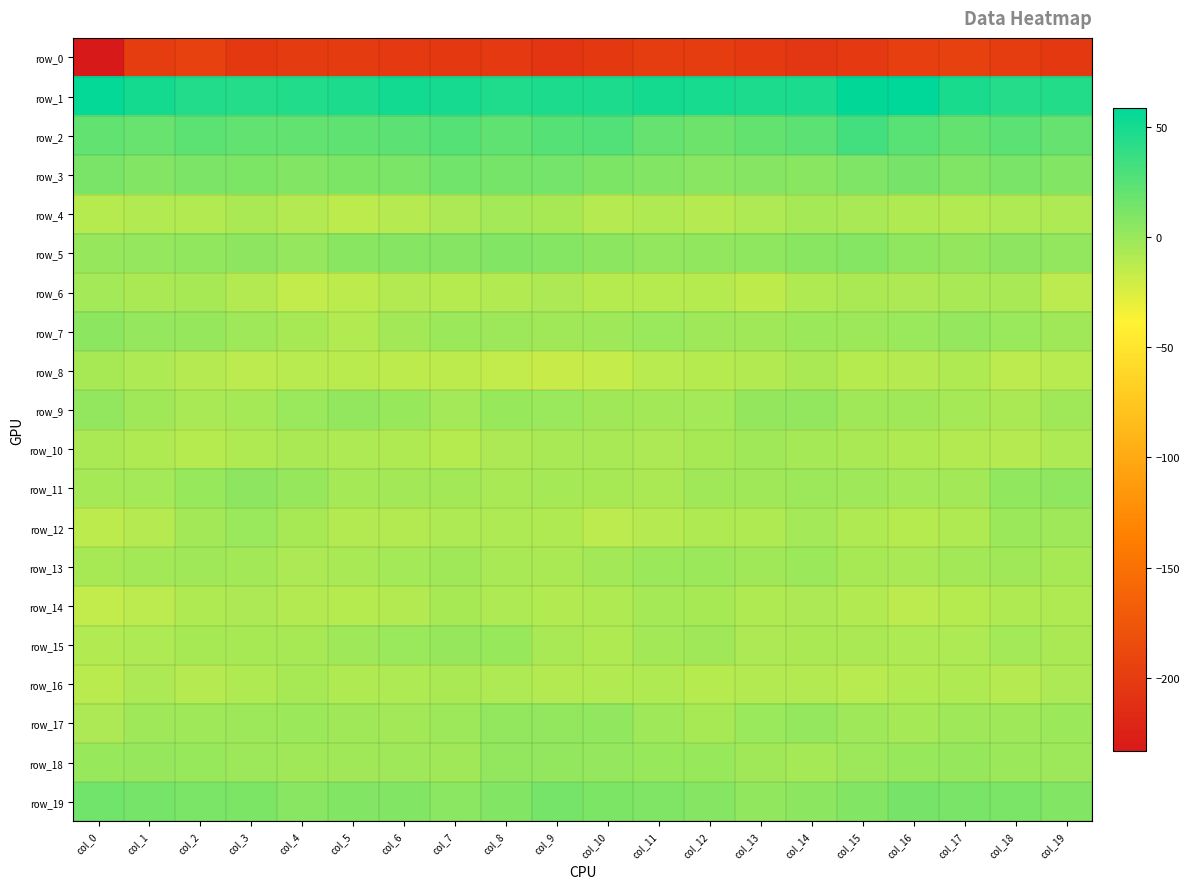

What value does the row_18 series have at col_10?

1.1